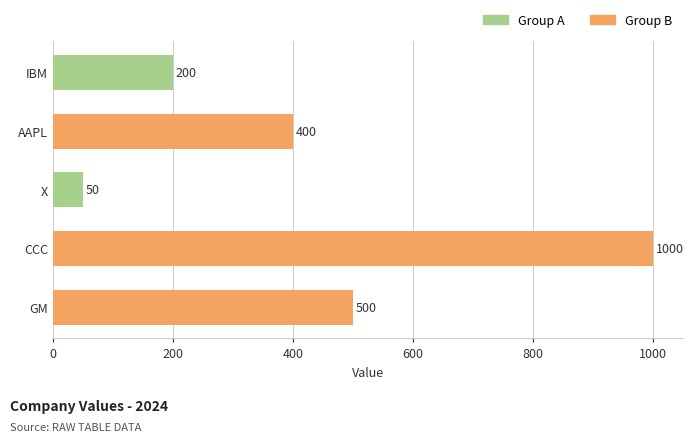

The value at GM is 500. True or false?

True